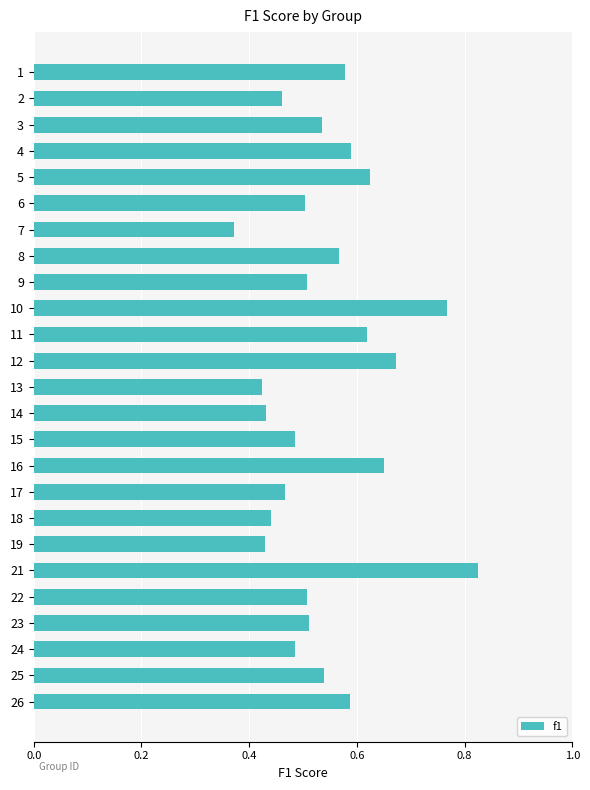

At which category does the chart reach its minimum across all series?

7